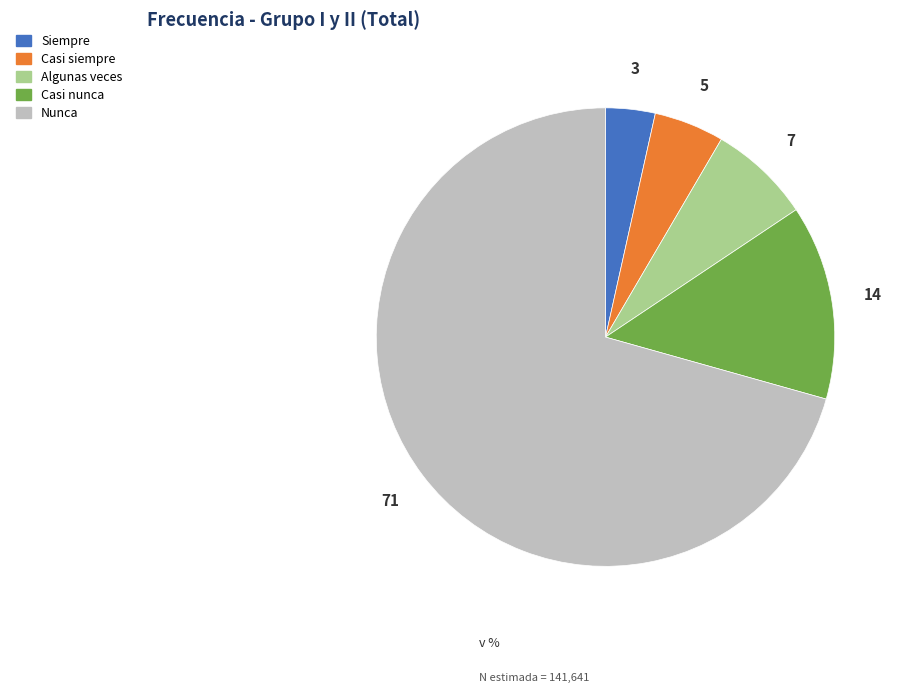

Is Nunca the majority of the pie?

Yes